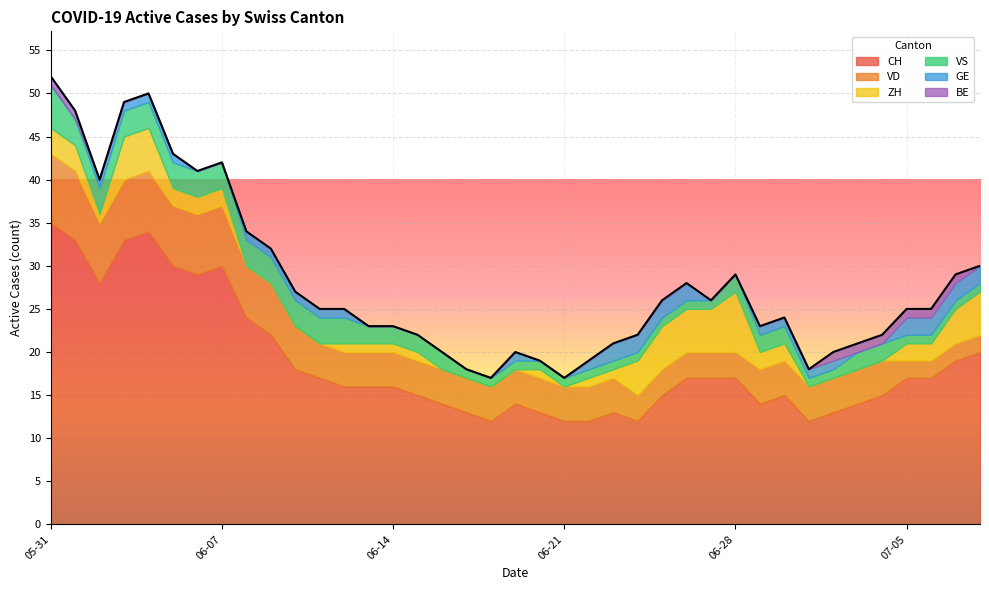

What is the sum of all CH values?

733